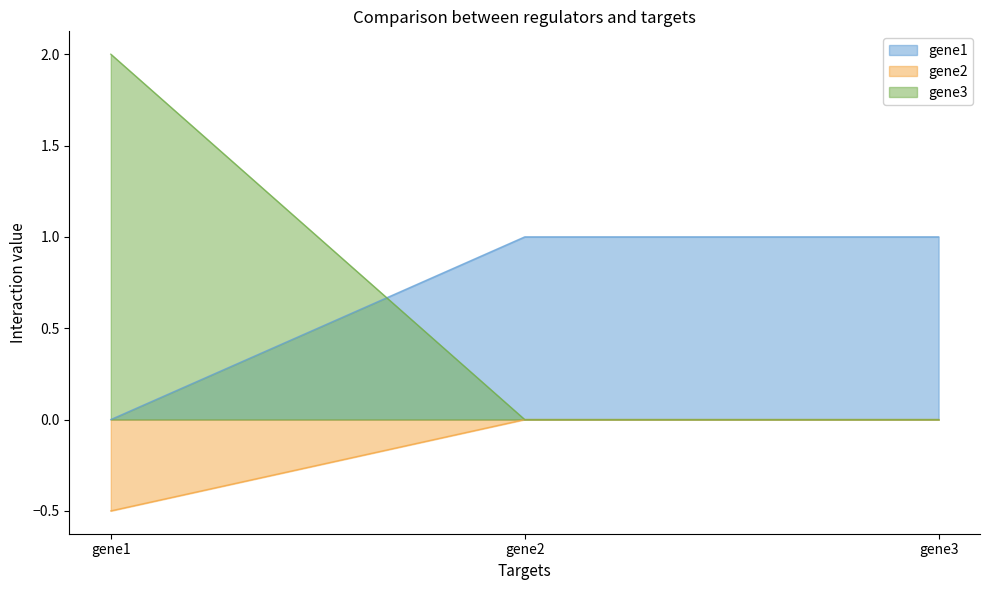

How many lines are shown in the chart?

3